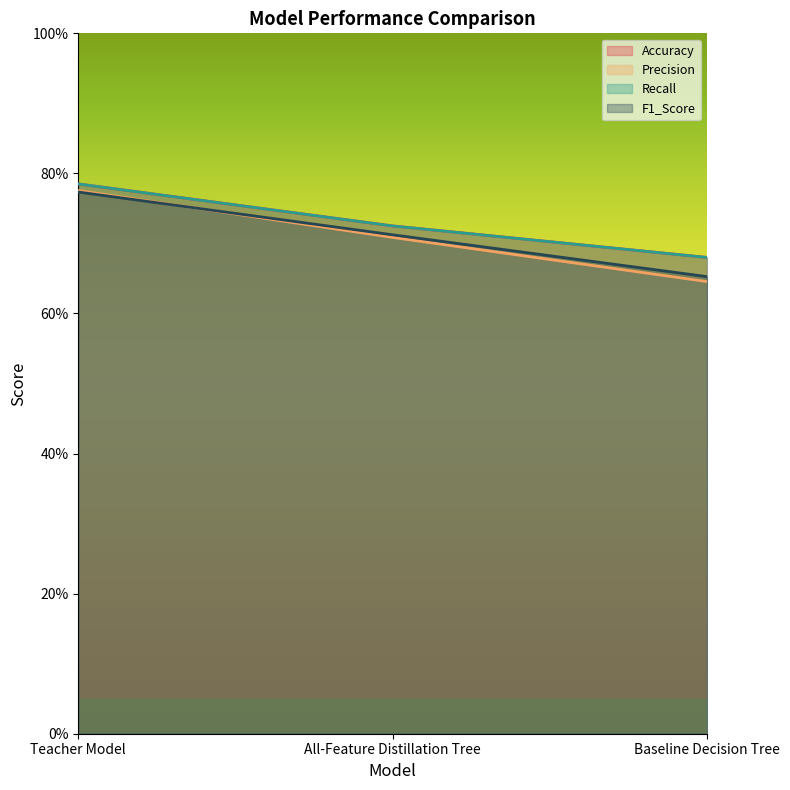

Is the value of F1_Score at Teacher Model greater than the value of Recall at All-Feature Distillation Tree?

Yes